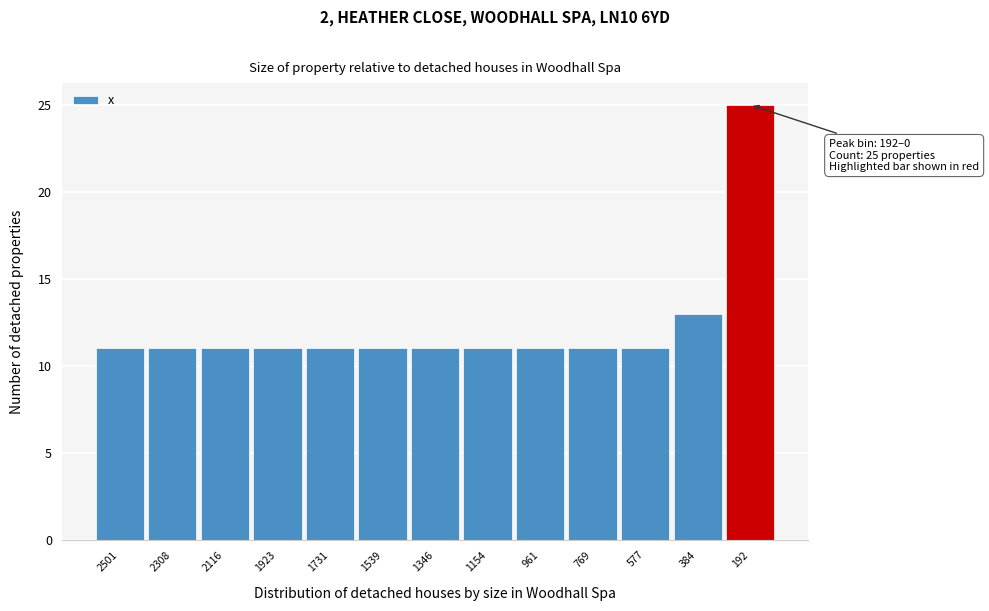

Reading left to right, list all the values displayed in this chart.

2501=11	2308=11	2116=11	1923=11	1731=11	1539=11	1346=11	1154=11	961=11	769=11	577=11	384=13	192=25